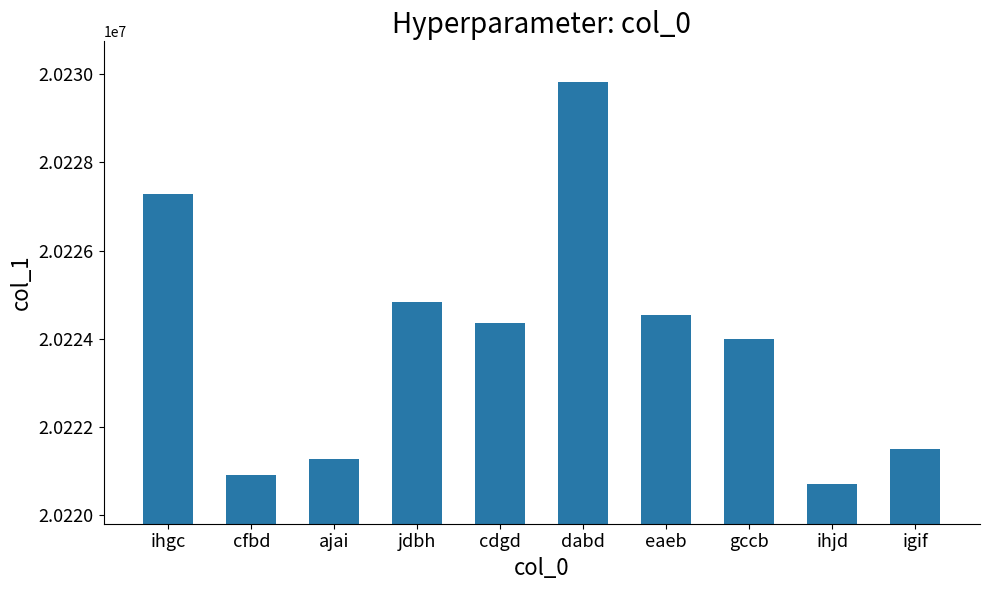

What is the difference between the second highest and second lowest values?

6377